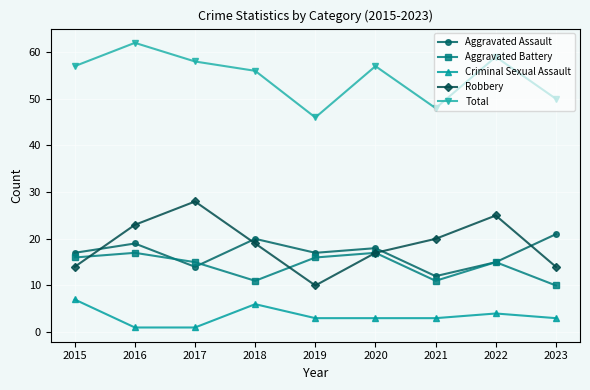

At which category is the sum across all series the highest?

2016